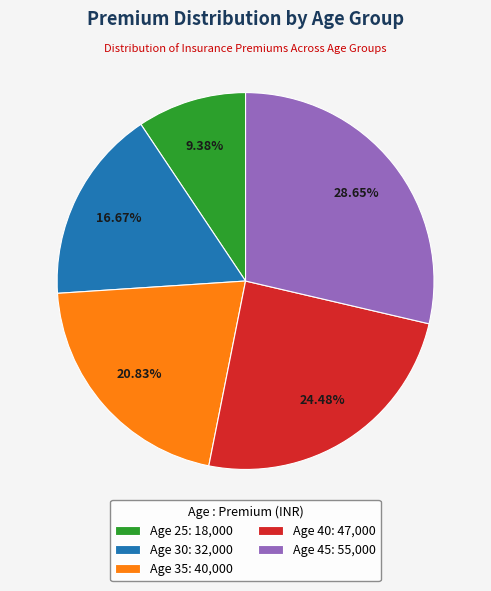

Is the sum of Age 25: 18,000 and Age 40: 47,000 greater than half?

No